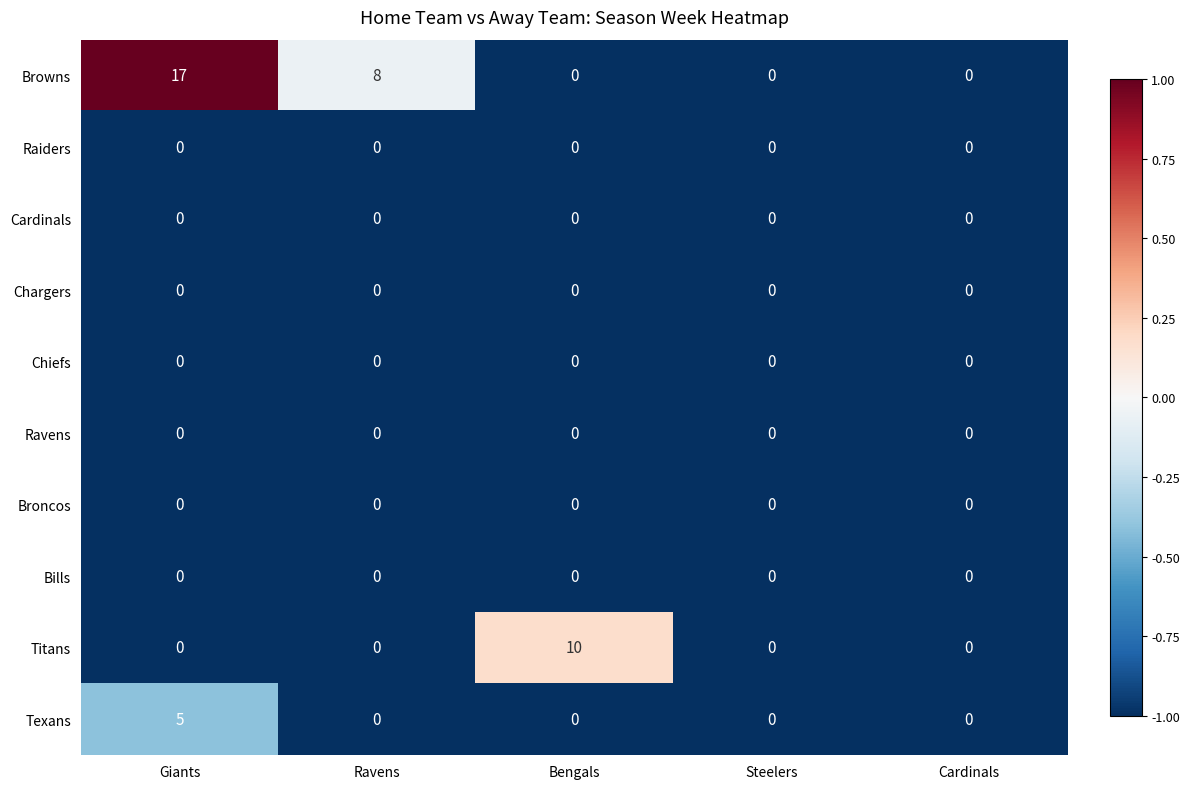

The Raiders series shows 0 at Bengals. True or false?

True